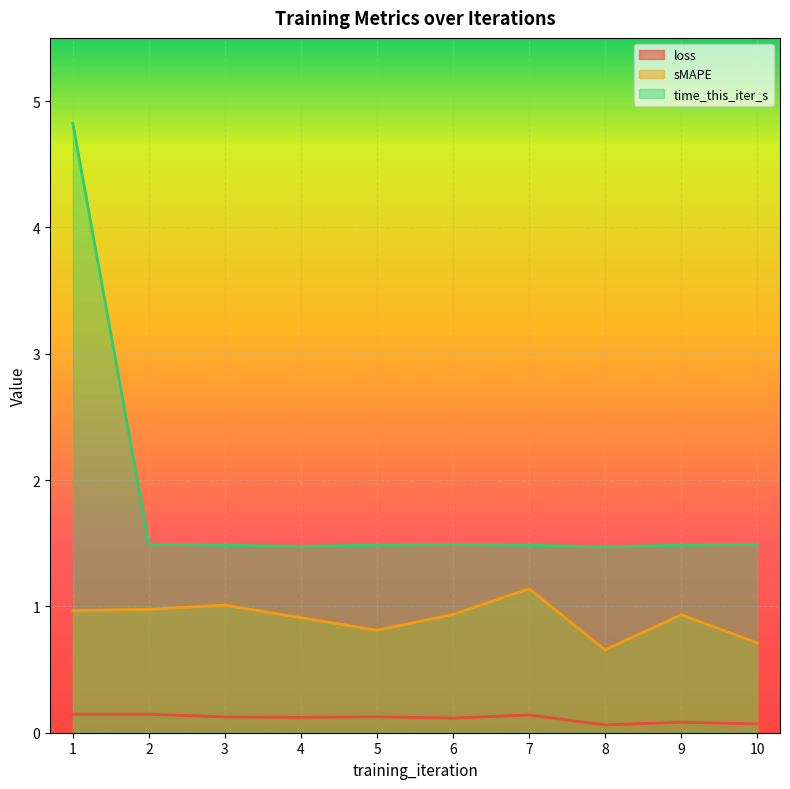

List the series in order of their overall mean, lowest first.

loss, sMAPE, time_this_iter_s